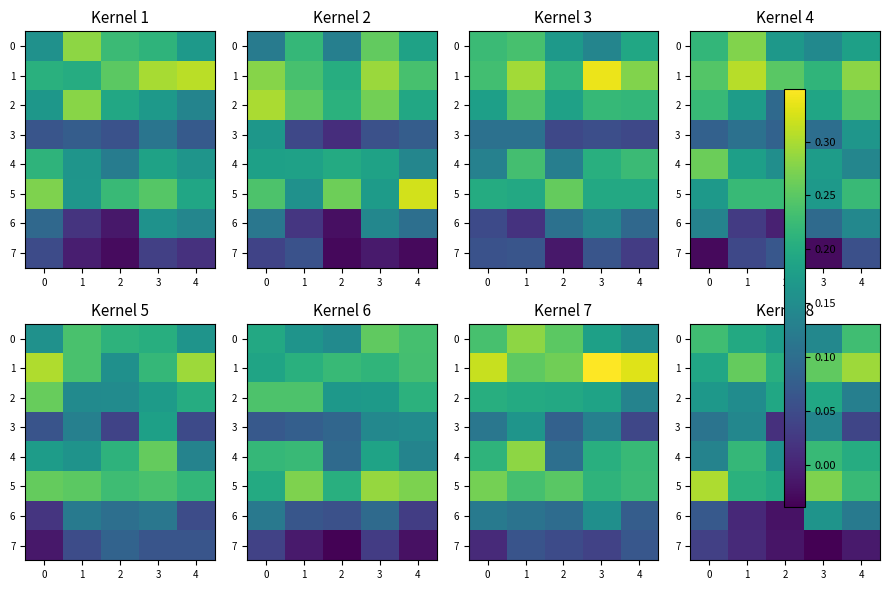

At 3, list the series in order from largest to smallest.

5, 1, 4, 2, 6, 0, 3, 7